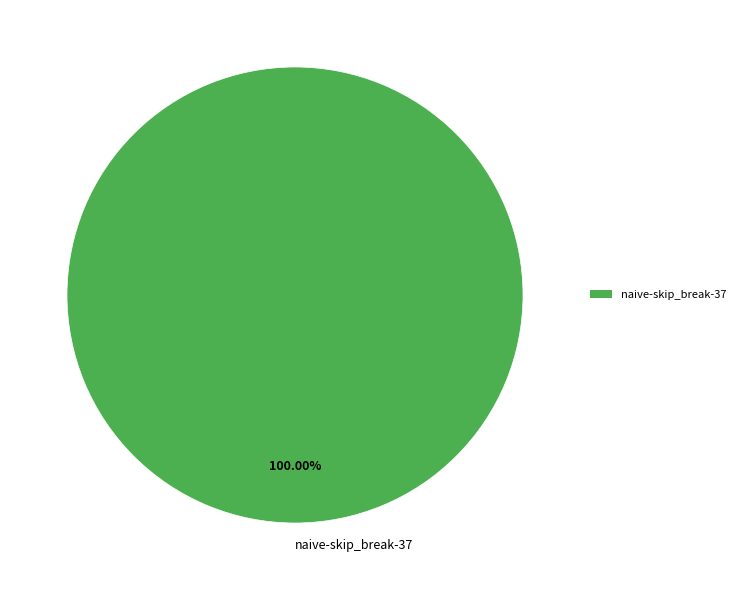

Rank the categories by value from lowest to highest.

naive-skip_break-37